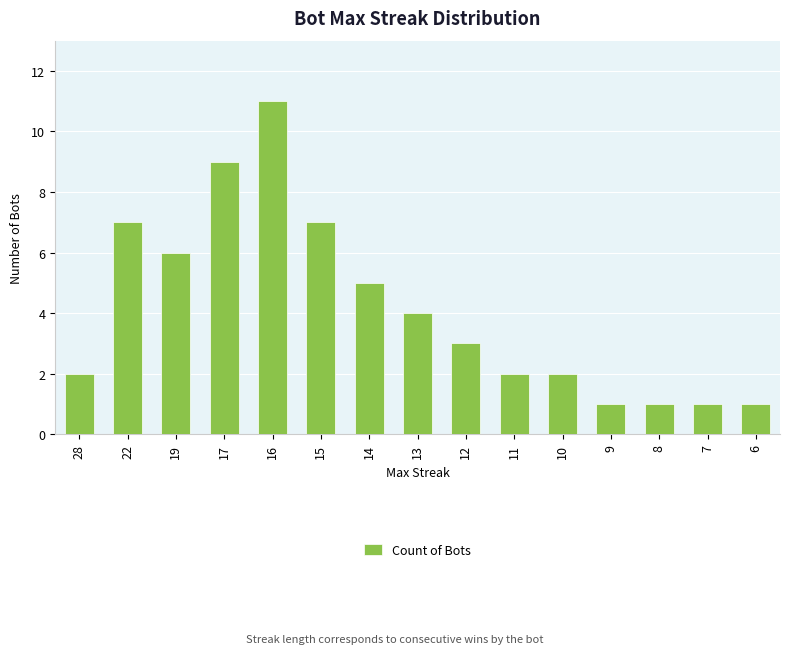

The value at 14 is 5. True or false?

True